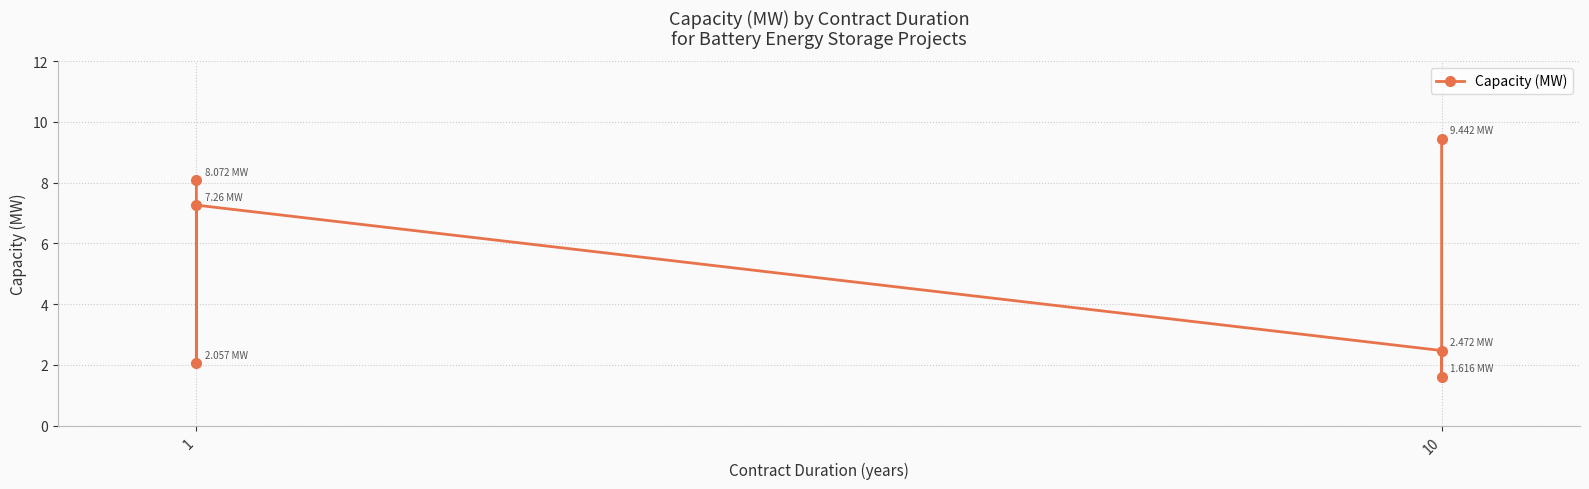

Reading left to right, list all the values displayed in this chart.

8.1	2.1	7.3	2.5	1.6	9.4